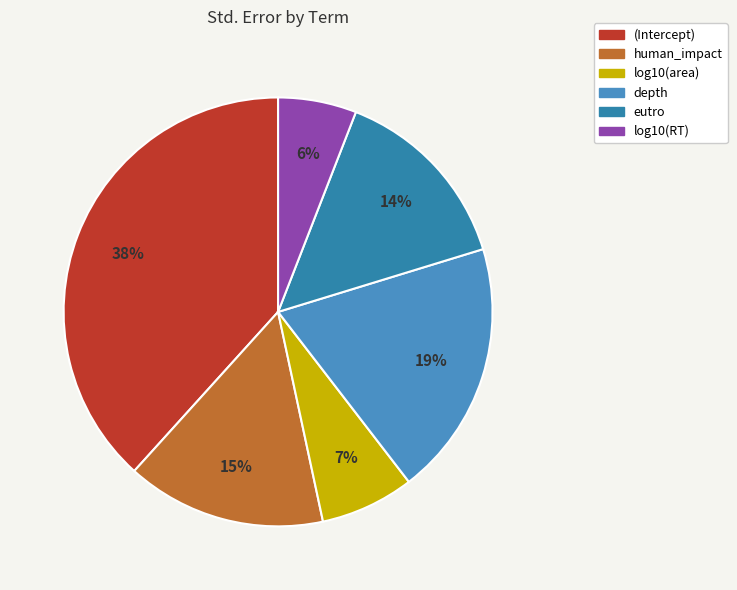

To the nearest percent, what is the difference between the largest and smallest slice percentages?

32%